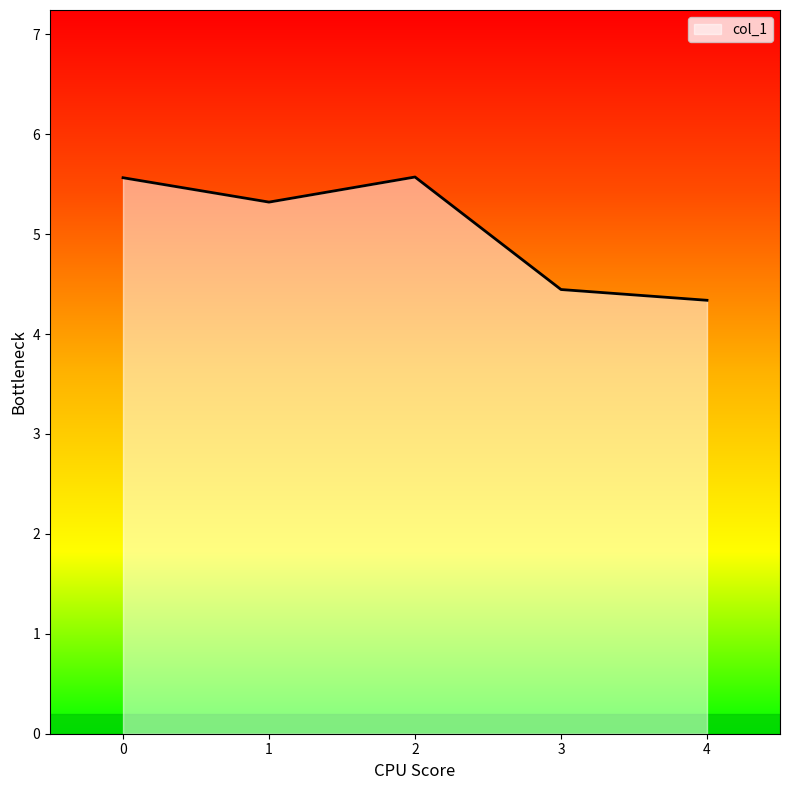

Reading left to right, list all the values displayed in this chart.

0=5.6	1=5.3	2=5.6	3=4.4	4=4.3